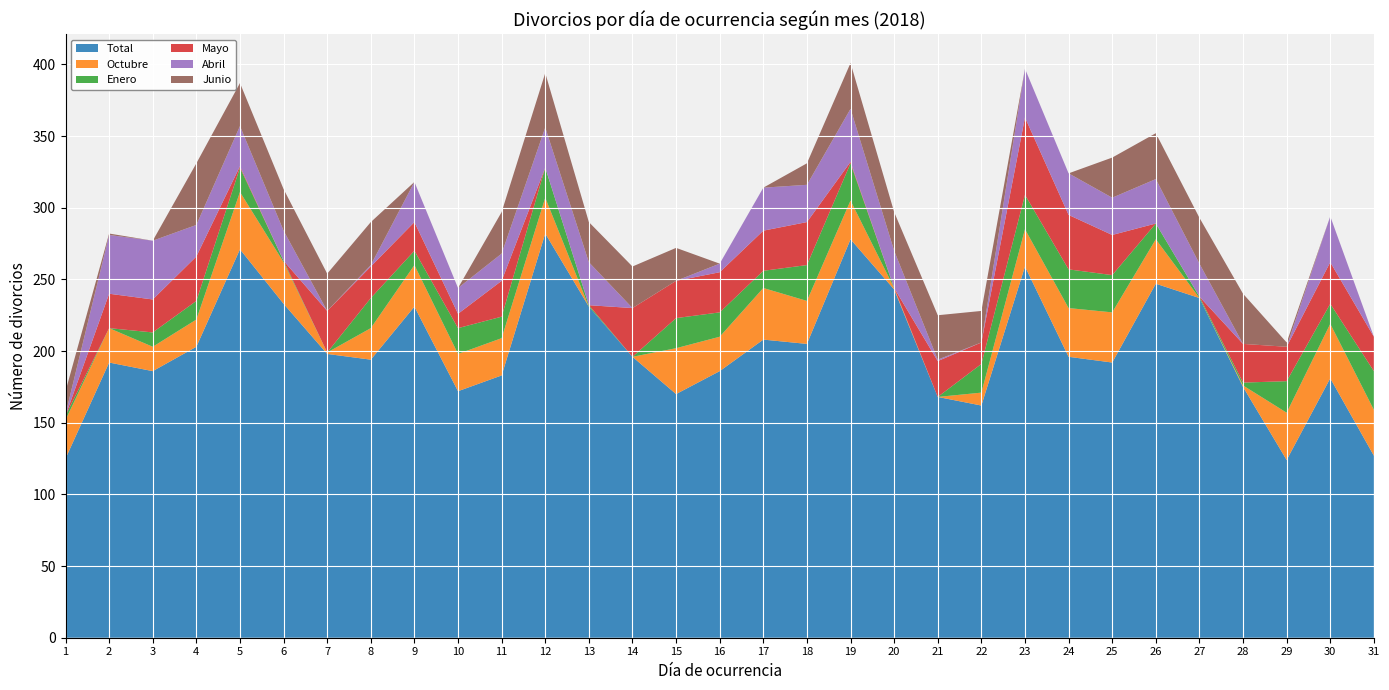

Reading left to right, transcribe all the data shown in this chart.

Total: 125	192	186	203	271	233	198	194	231	172	183	282	231	196	170	186	208	205	278	243	168	162	259	196	192	247	237	175	124	181	127
Octubre: 27	24	17	19	40	29	1	22	29	26	26	25	0	0	32	24	36	30	27	1	0	9	26	34	35	31	0	1	33	38	32
Enero: 3	0	10	13	17	1	0	21	10	18	15	21	1	0	21	17	12	25	26	0	0	20	24	27	26	11	1	2	22	14	27
Mayo: 0	24	23	31	1	0	29	22	20	10	25	0	0	34	26	28	28	30	1	0	25	15	54	38	28	0	0	27	24	29	24
Abril: 1	41	41	22	28	21	0	1	28	18	19	28	30	0	0	6	30	26	37	26	1	0	34	29	26	31	23	0	0	32	0
Junio: 16	1	0	43	30	29	26	30	0	0	29	38	28	29	23	0	0	15	32	27	31	22	0	0	28	32	32	35	3	0	0